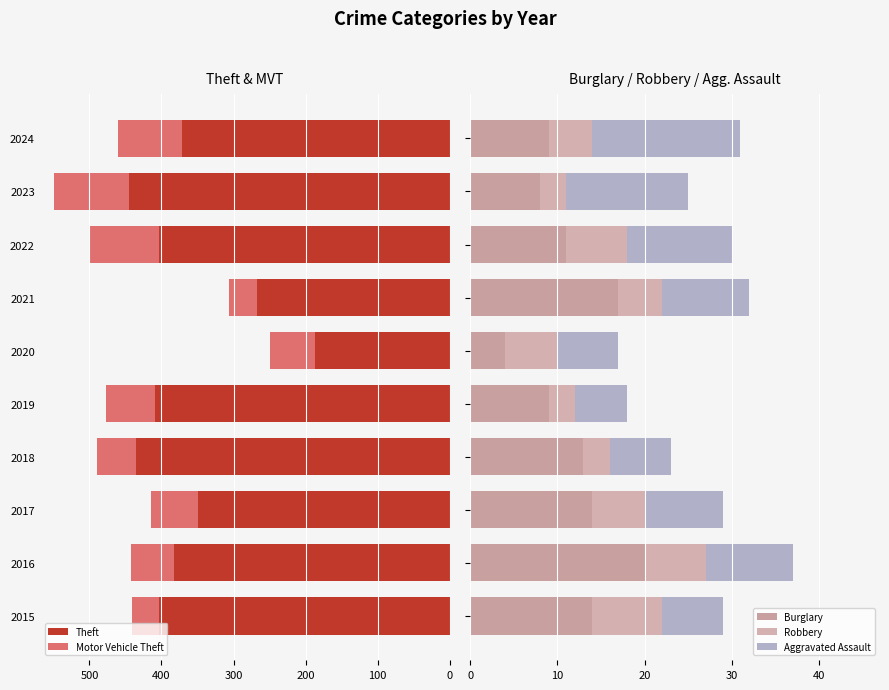

Which series has the largest range (max minus min)?

Theft